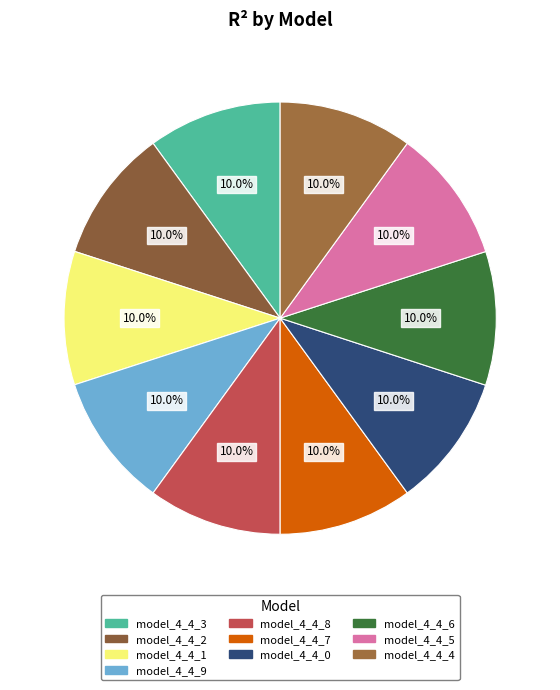

Is it true that model_4_4_5 is 10% of the pie?

True